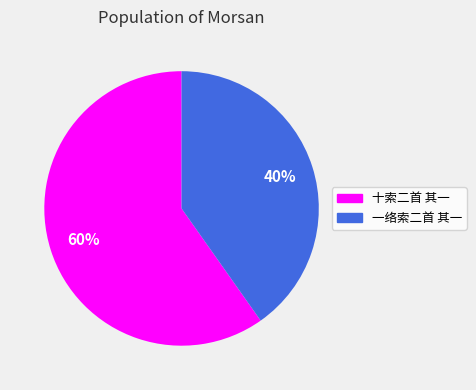

Count the number of slices in the pie.

2